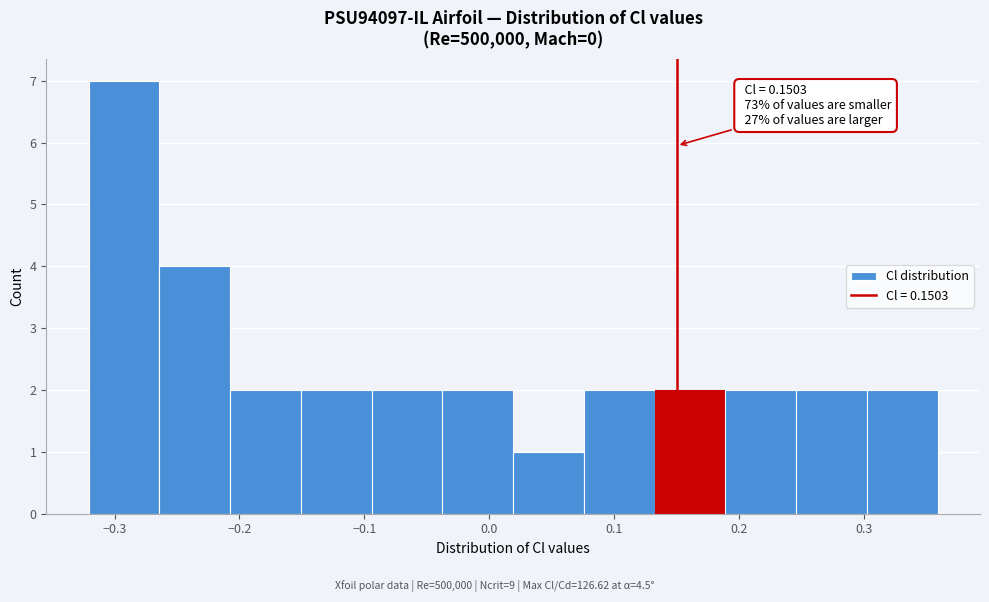

Over which range of the x-axis is the bar tallest?

-0.32 to -0.26